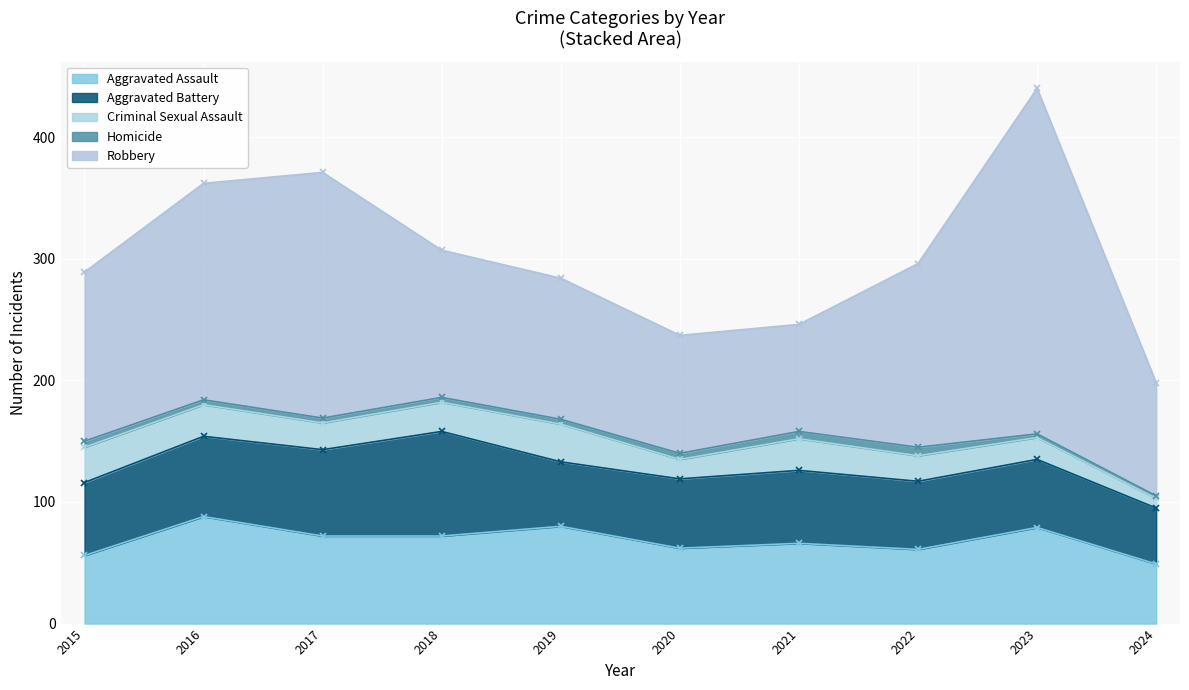

Is the value of Aggravated Battery at 2016 greater than the value of Criminal Sexual Assault at 2018?

Yes